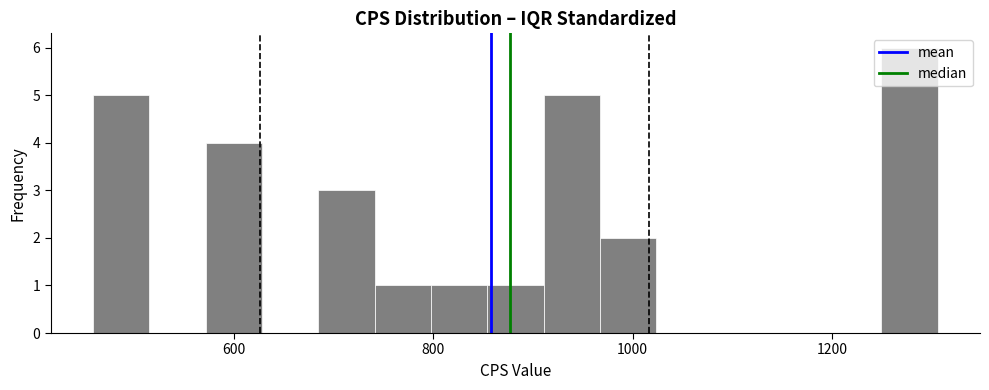

Around what value on the x-axis is the tallest bar? Give the approximate position of its centre, as read against the axis.

1280